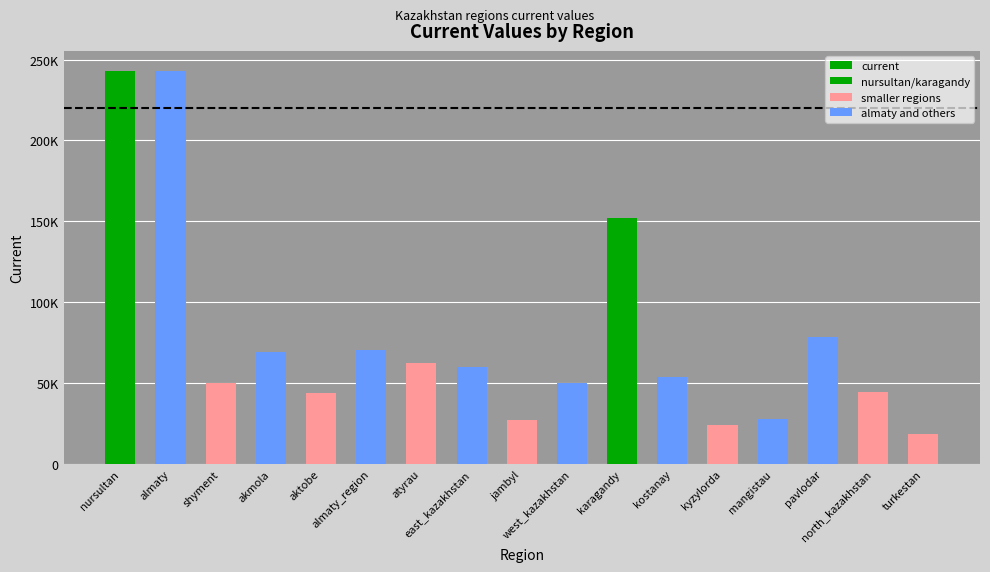

Are the bars horizontal?

No